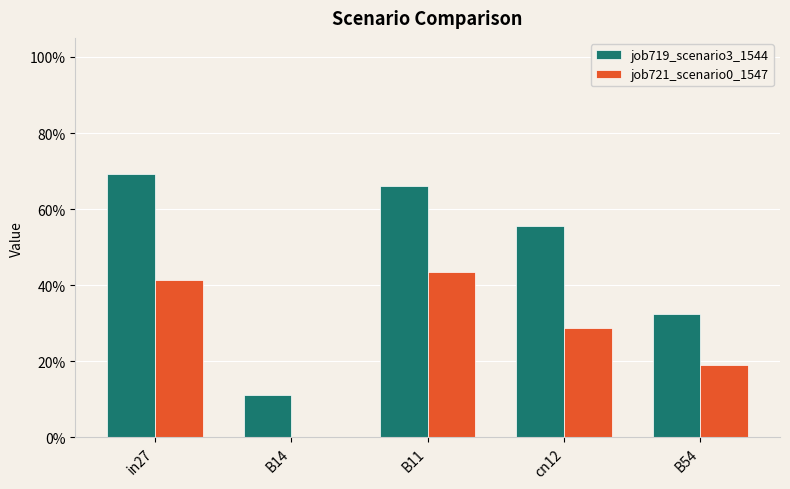

What is the difference between the second highest and minimum values in the job719_scenario3_1544 series?

0.6